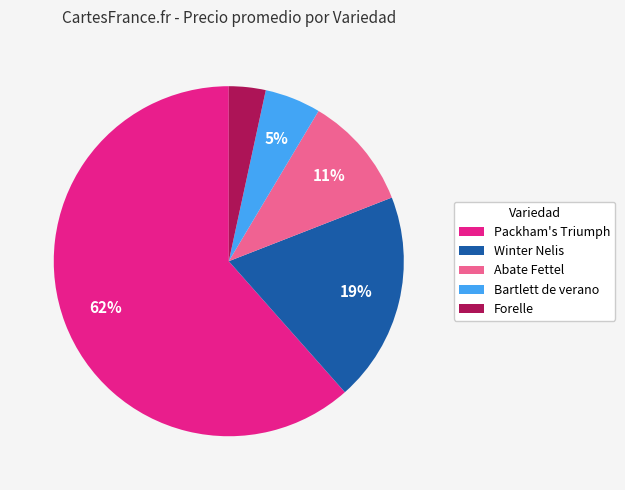

Does any single category account for the majority?

Yes